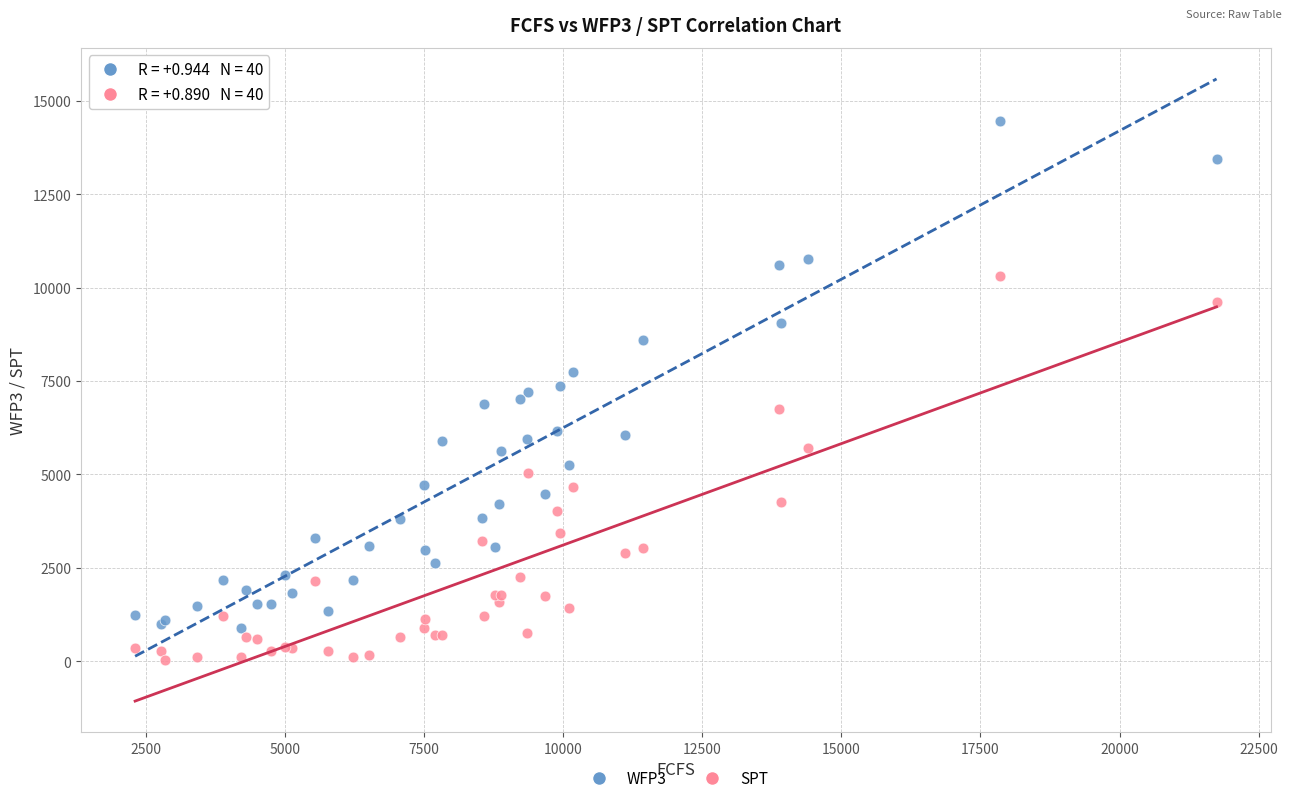

Which series has the widest spread of Y values?

WFP3